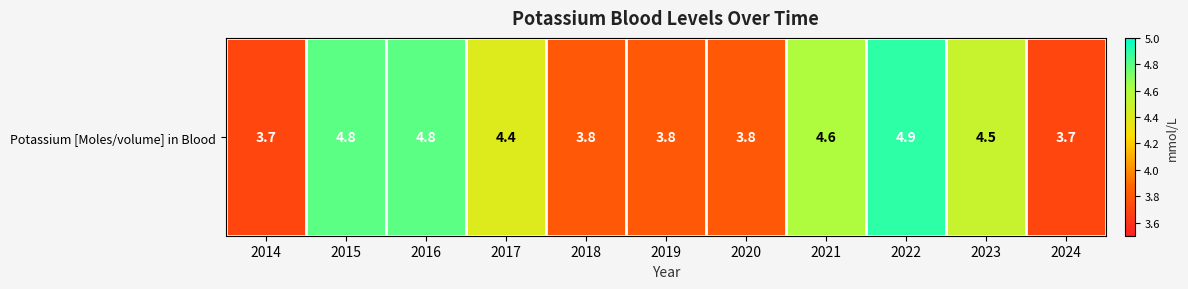

True or false: the data shows 1.7 at 2024.

False